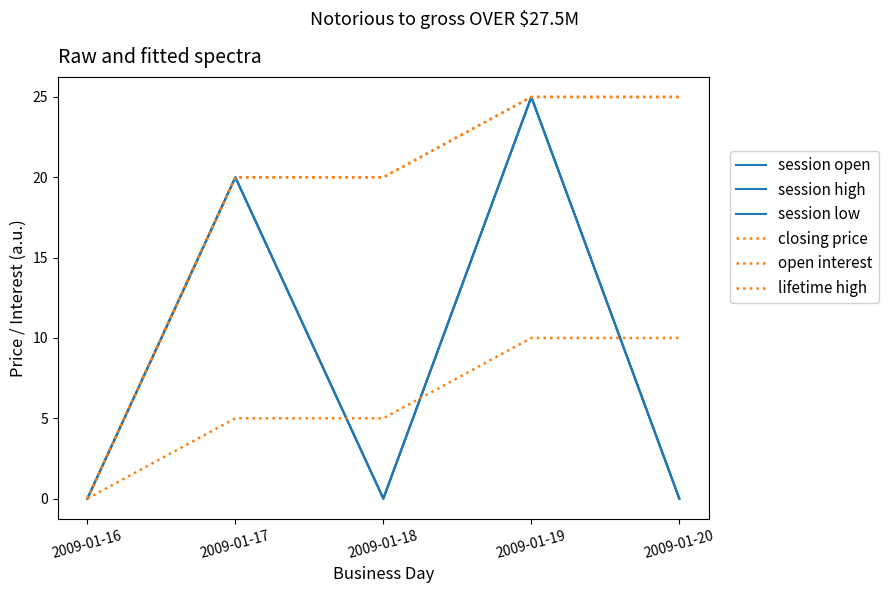

At which category is the sum across all series the highest?

2009-01-19